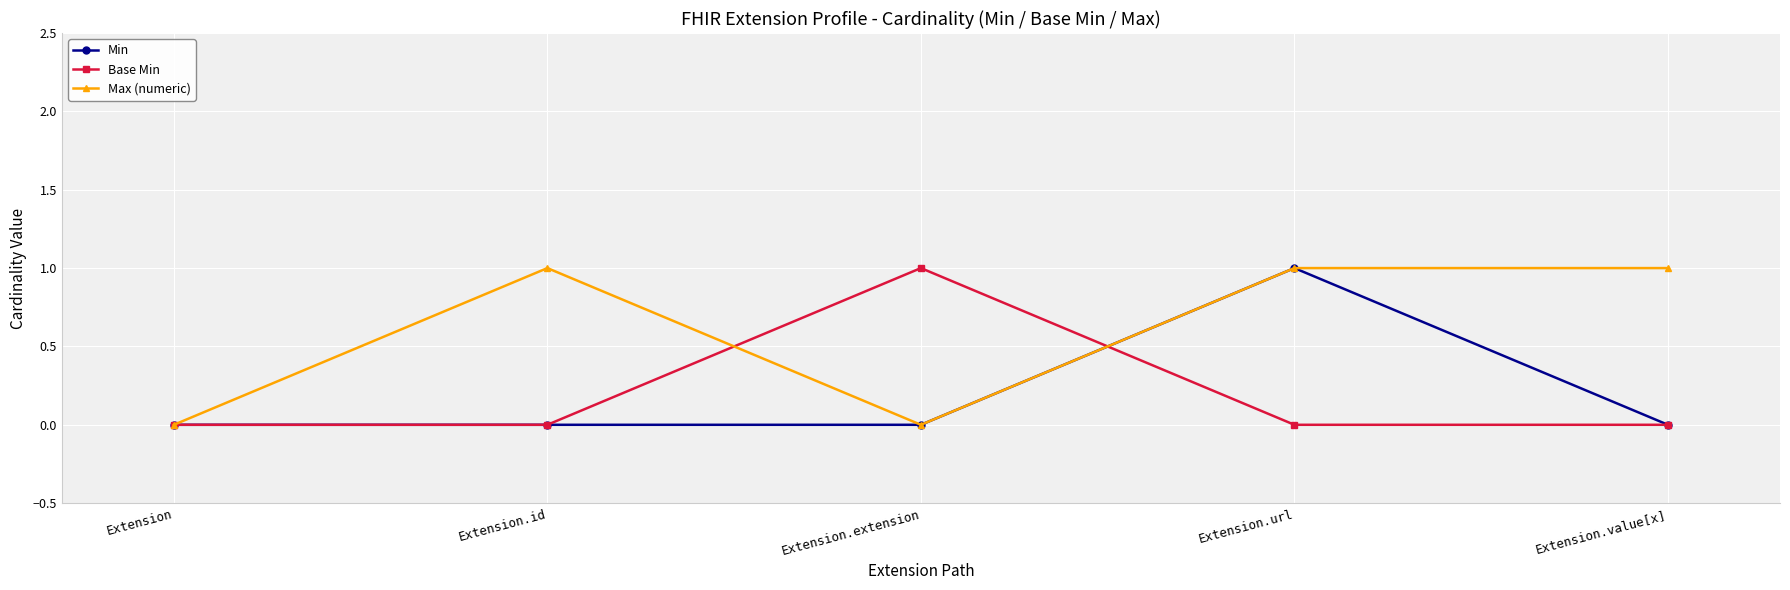

What value does the Max (numeric) series have at Extension.id?

1